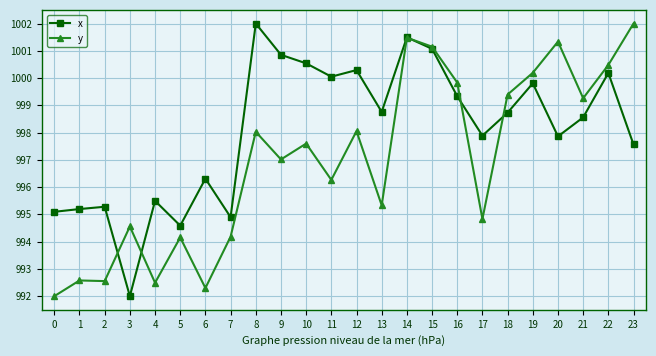

How many interior local peaks does the x series have?

8